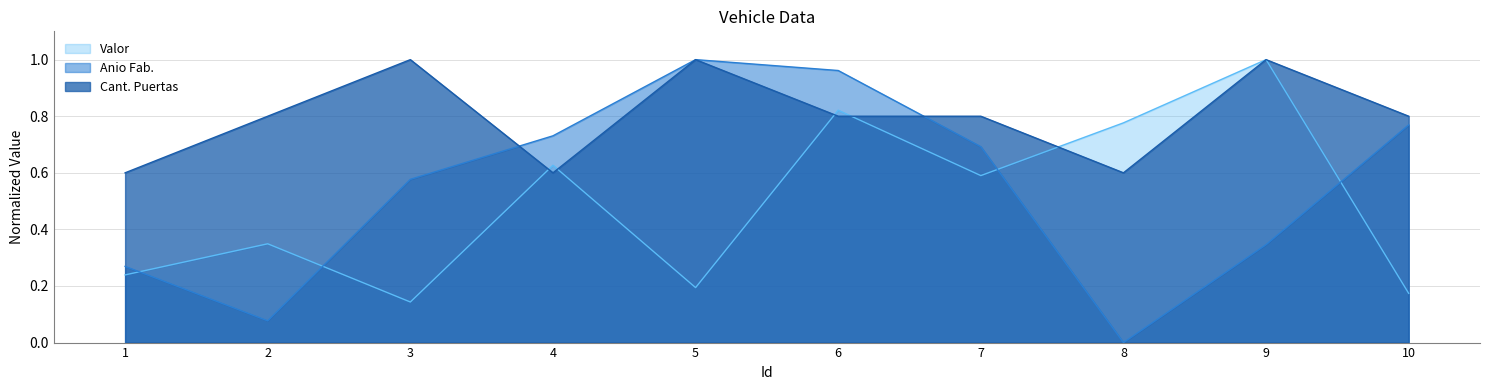

True or false: Cant. Puertas has a value of 0.6 at 1.

True